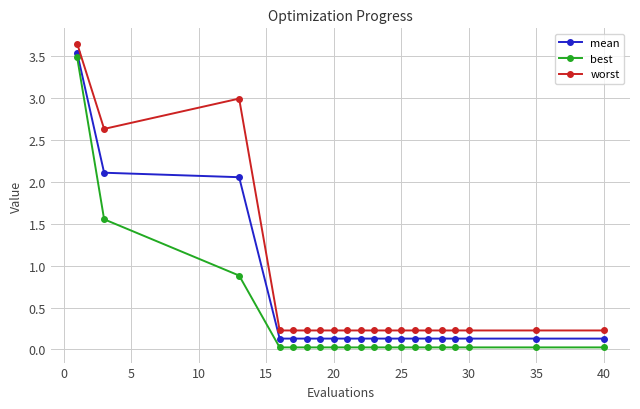

Which series has the largest total across all categories?

worst